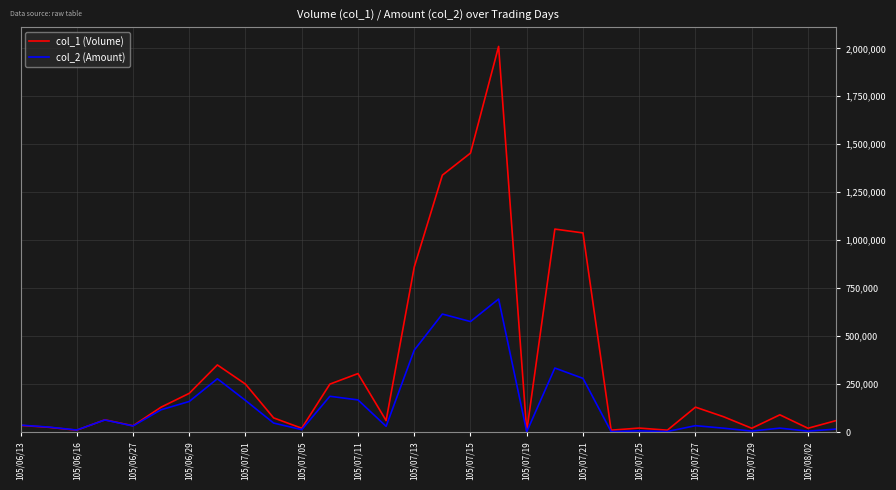

List the series in order of their overall mean, lowest first.

col_2 (Amount), col_1 (Volume)